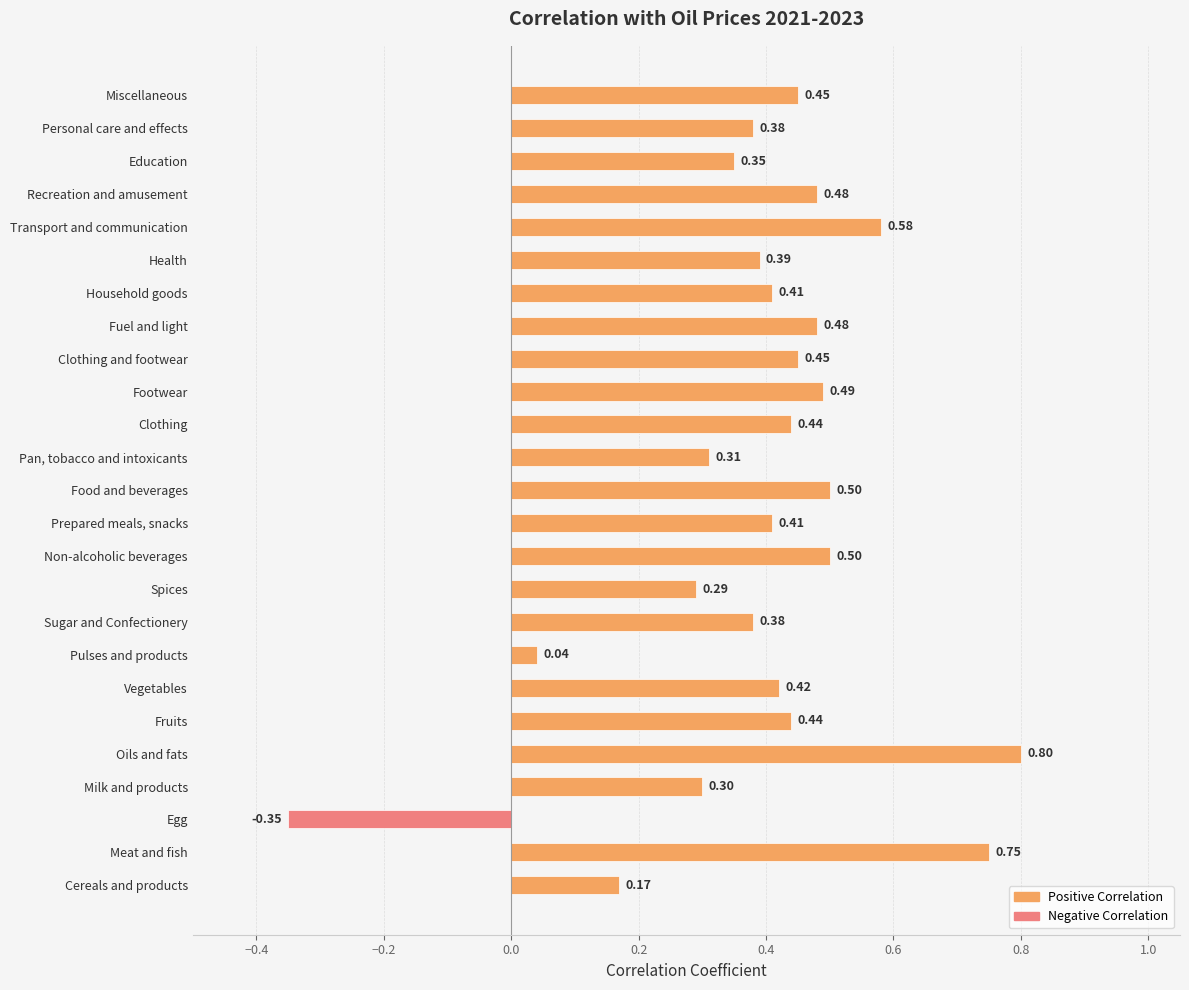

Does the chart contain any negative values?

Yes